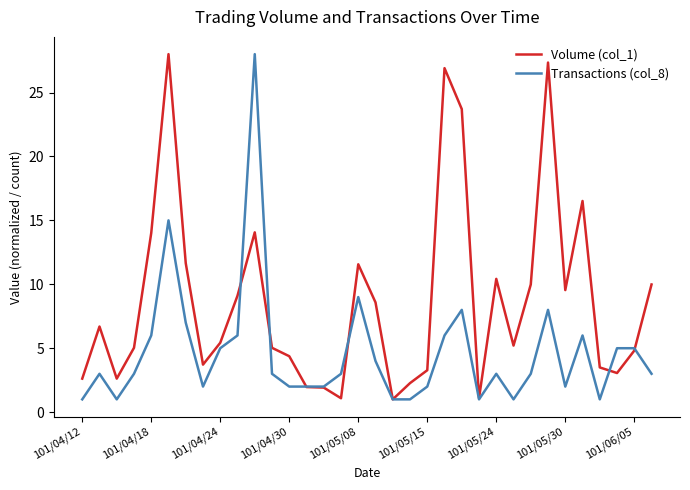

Which series has the largest total across all categories?

Volume (col_1)